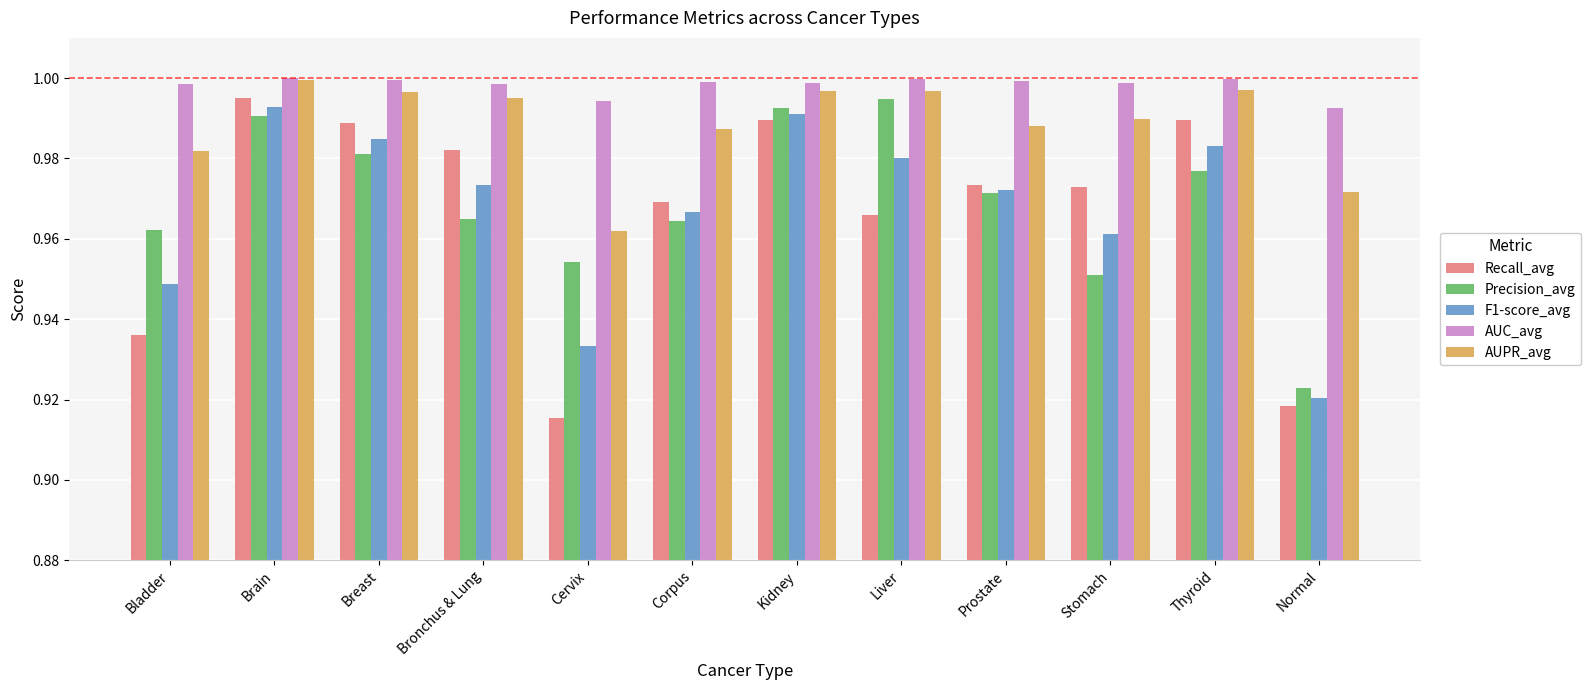

At how many categories does at least one series exceed 0?

12